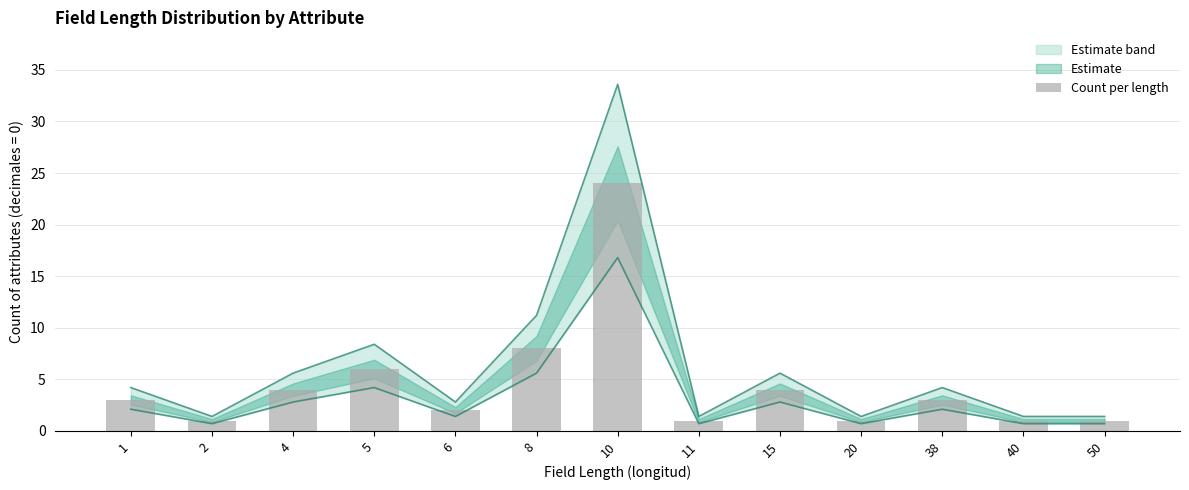

Reading left to right, extract all data points from this chart.

3	1	4	6	2	8	24	1	4	1	3	1	1